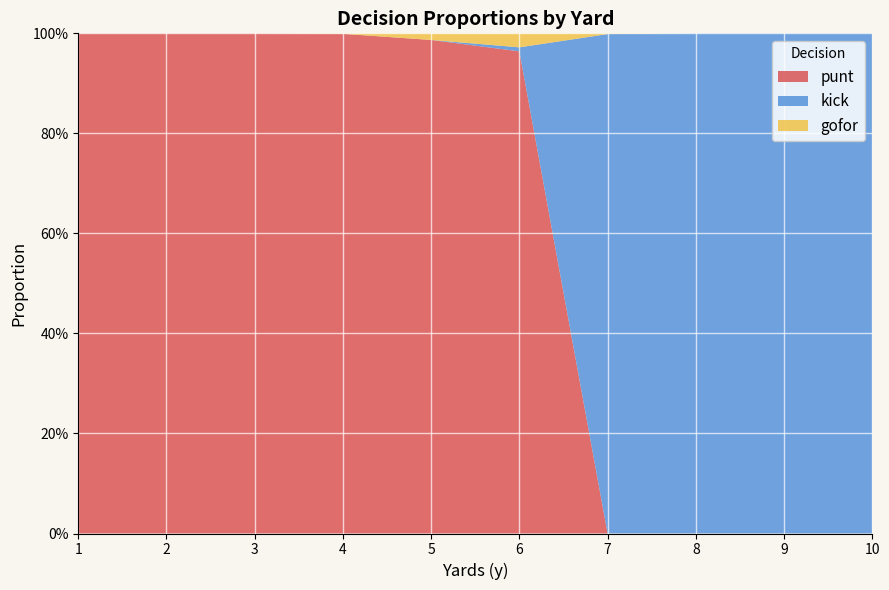

Reading right to left, what are all the values shown in this chart?

punt: 0.0	0.0	0.0	0.0	1.0	1.0	1.0	1.0	1.0	1.0
kick: 1.0	1.0	1.0	1.0	0.0	0.0	0.0	0.0	0.0	0.0
gofor: 0.0	0.0	0.0	0.0	0.0	0.0	0.0	0.0	0.0	0.0